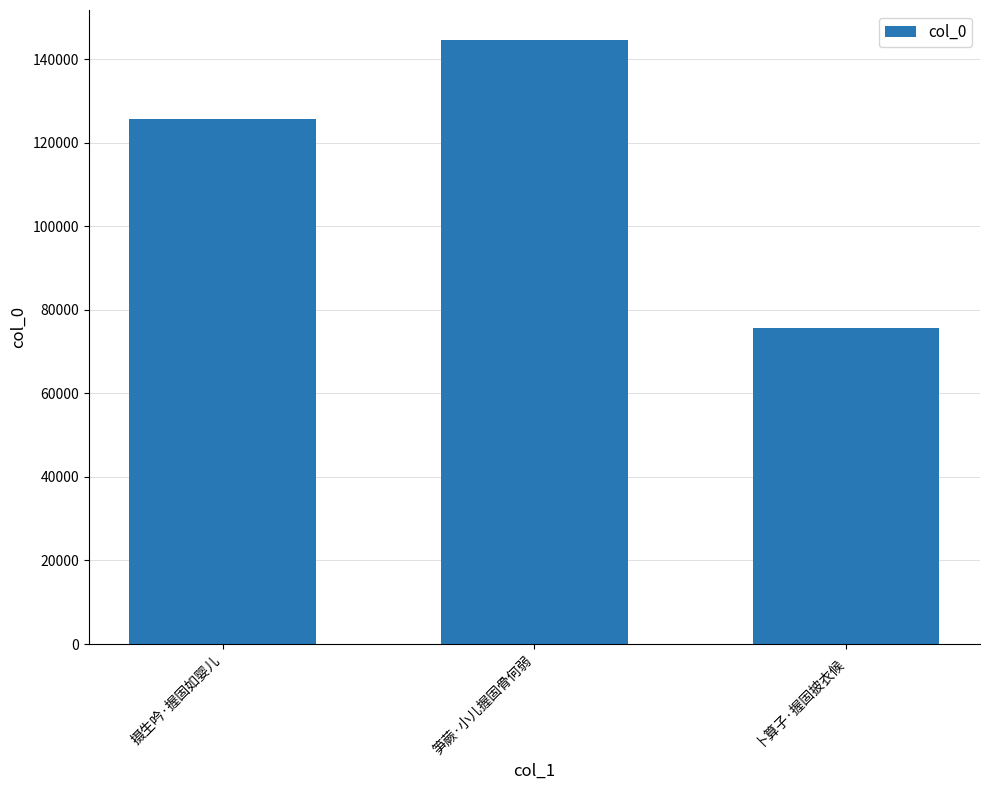

The chart shows a value of 144503 at 笋蕨·小儿握固骨何弱. True or false?

True